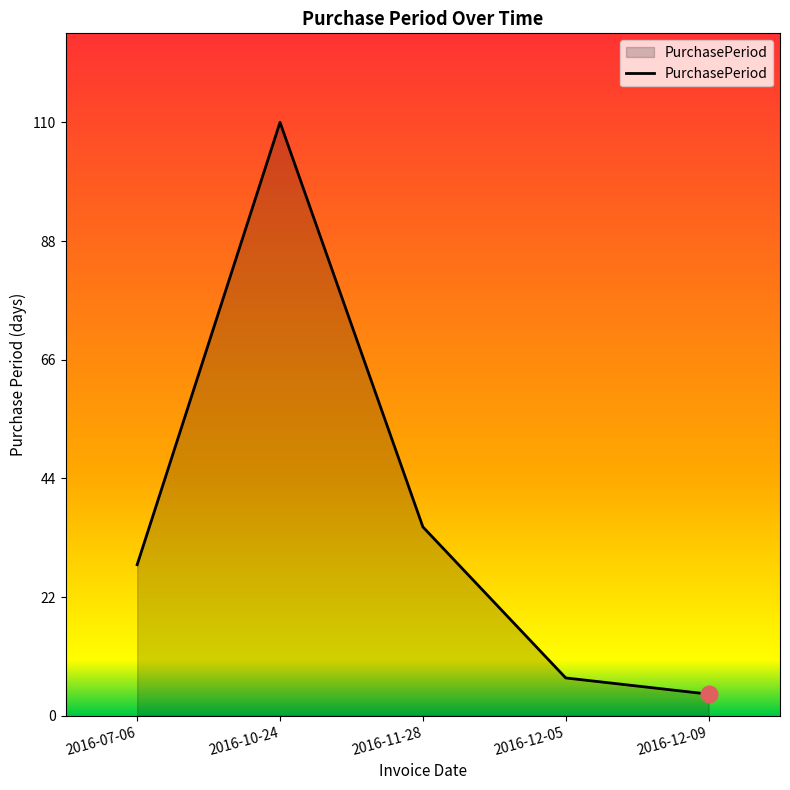

The chart shows a value of 7 at 2016-12-05. True or false?

True